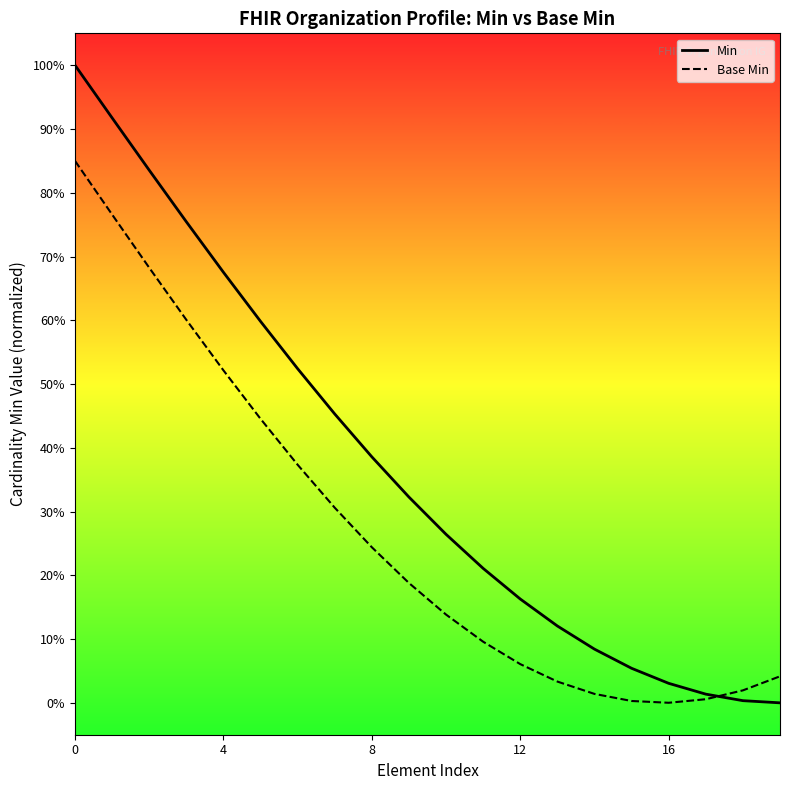

What is the value of the Min point at the 6th from the left?

0.6